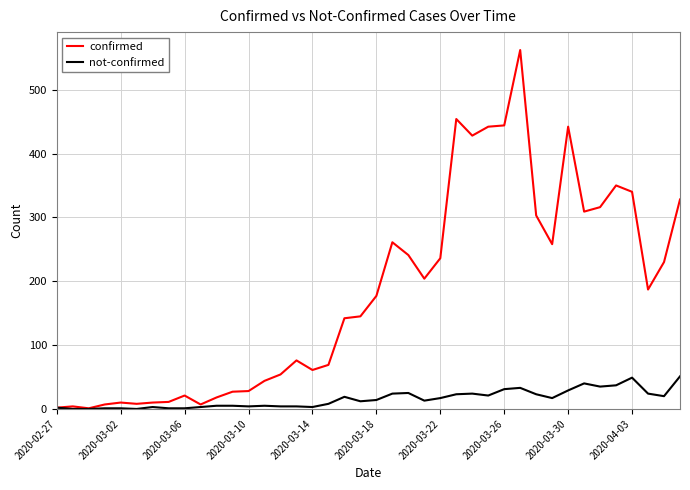

What is the maximum value for confirmed?

562